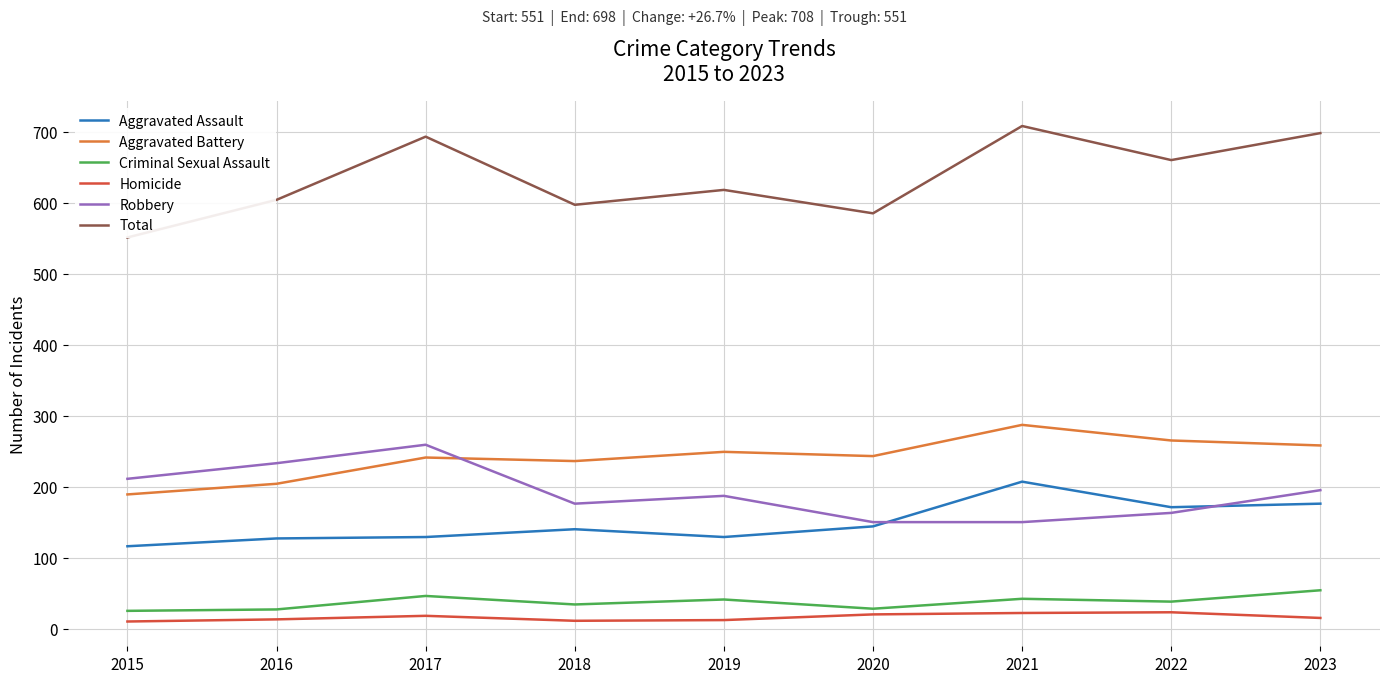

How many values in the Aggravated Assault series are below 140?

4